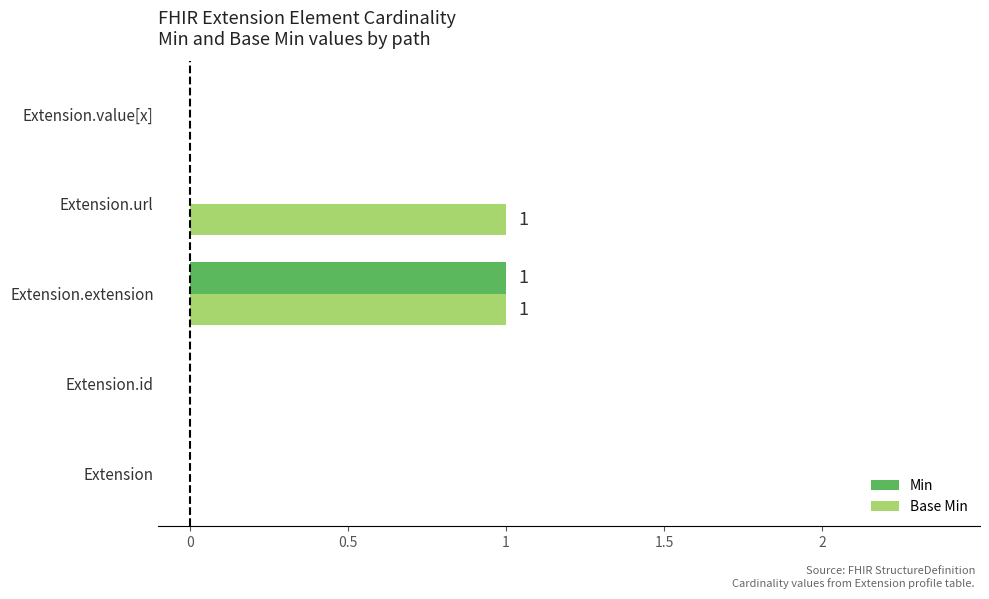

Is it true that Base Min equals 1 at Extension.extension?

True